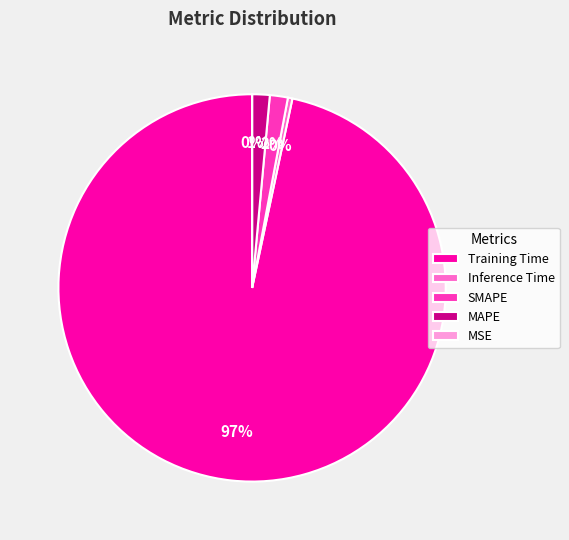

Does any single category account for the majority?

Yes